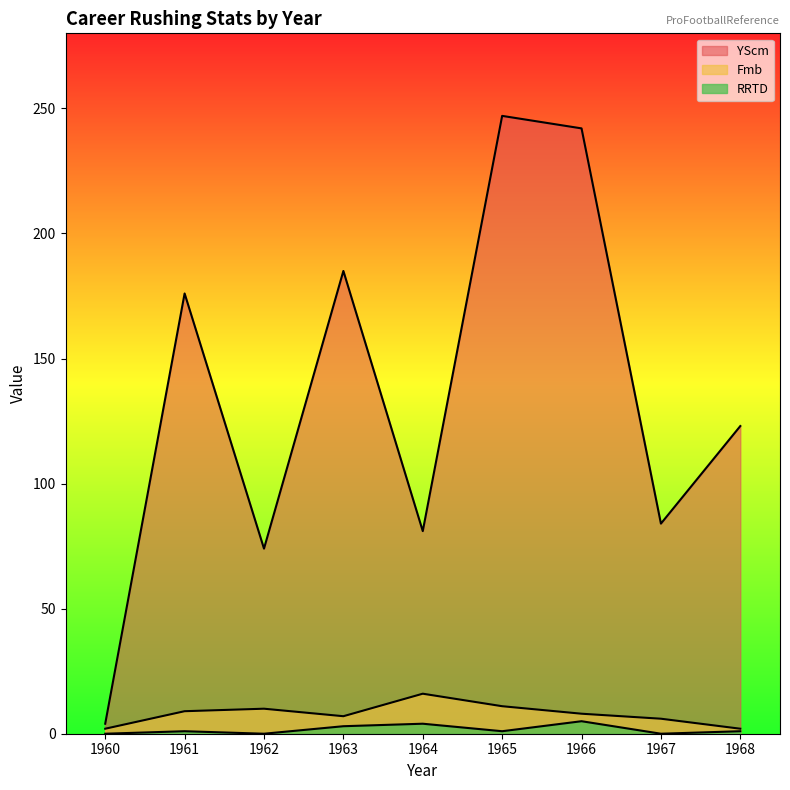

How many series are shown in this chart?

3